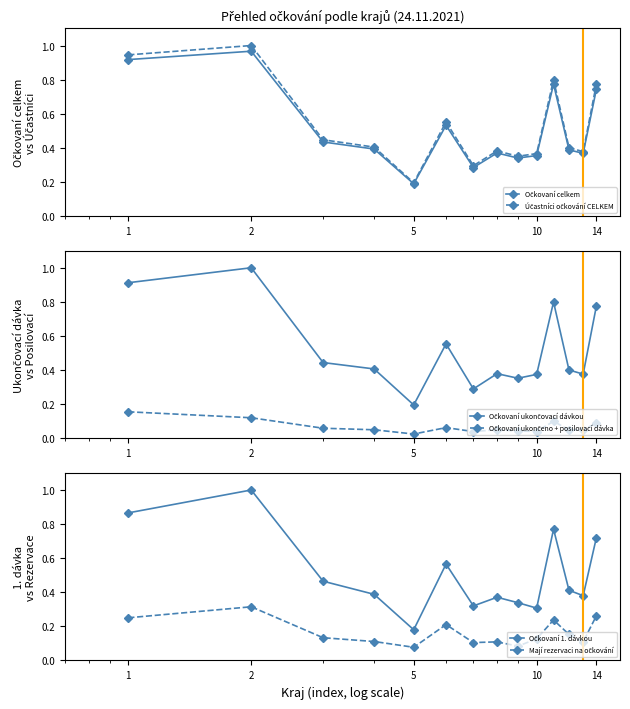

Does the chart display data point markers on the line(s)?

Yes